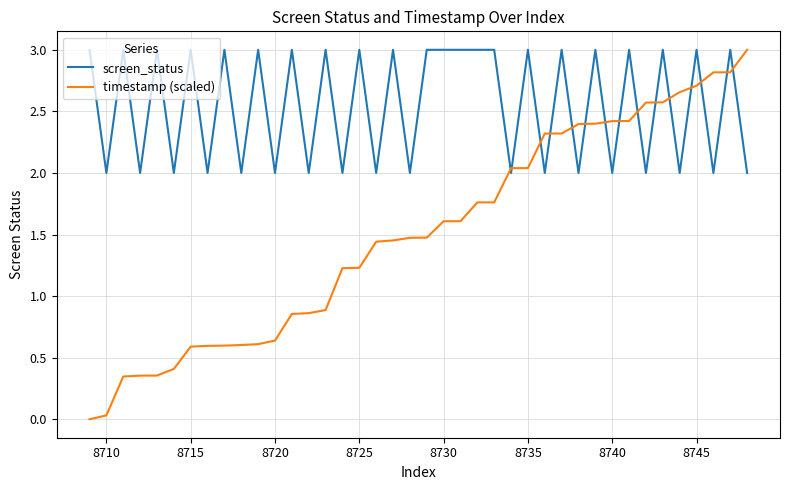

Which series has the widest spread of values?

timestamp (scaled)